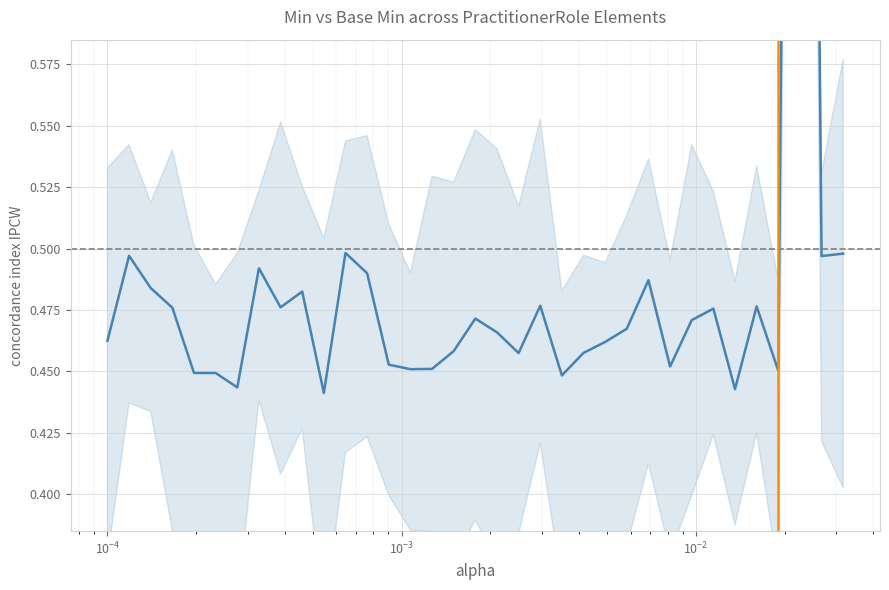

What is the greatest value displayed?

1.4